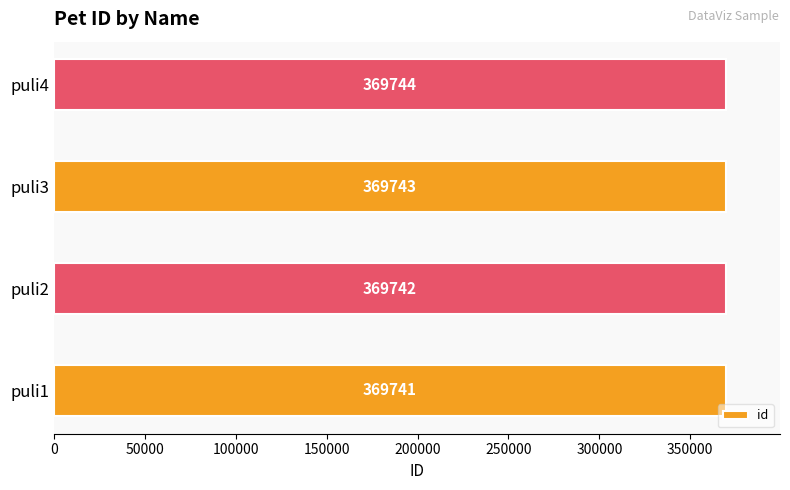

How many values are between 369742 and 369744?

3